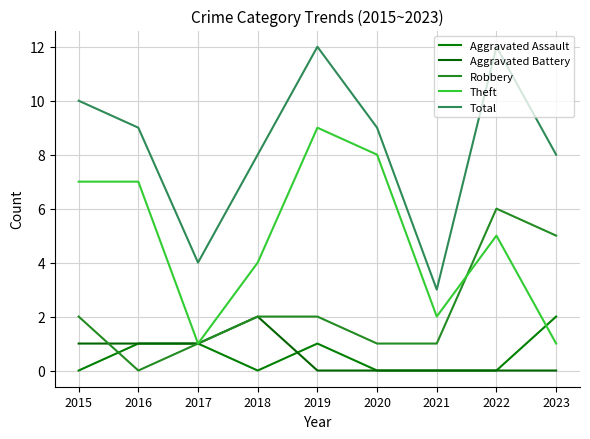

Reading left to right, transcribe all the data shown in this chart.

Aggravated Assault: 2015=0	2016=1	2017=1	2018=0	2019=1	2020=0	2021=0	2022=0	2023=2
Aggravated Battery: 2015=1	2016=1	2017=1	2018=2	2019=0	2020=0	2021=0	2022=0	2023=0
Robbery: 2015=2	2016=0	2017=1	2018=2	2019=2	2020=1	2021=1	2022=6	2023=5
Theft: 2015=7	2016=7	2017=1	2018=4	2019=9	2020=8	2021=2	2022=5	2023=1
Total: 2015=10	2016=9	2017=4	2018=8	2019=12	2020=9	2021=3	2022=12	2023=8